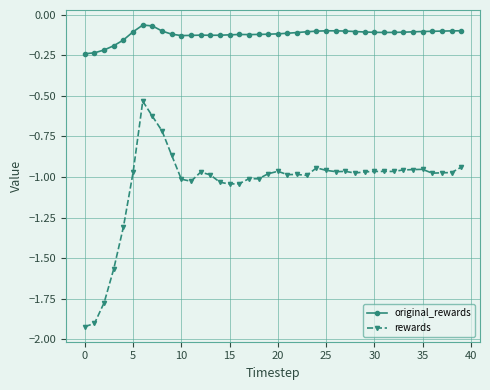

At how many categories does at least one series exceed -1?

40